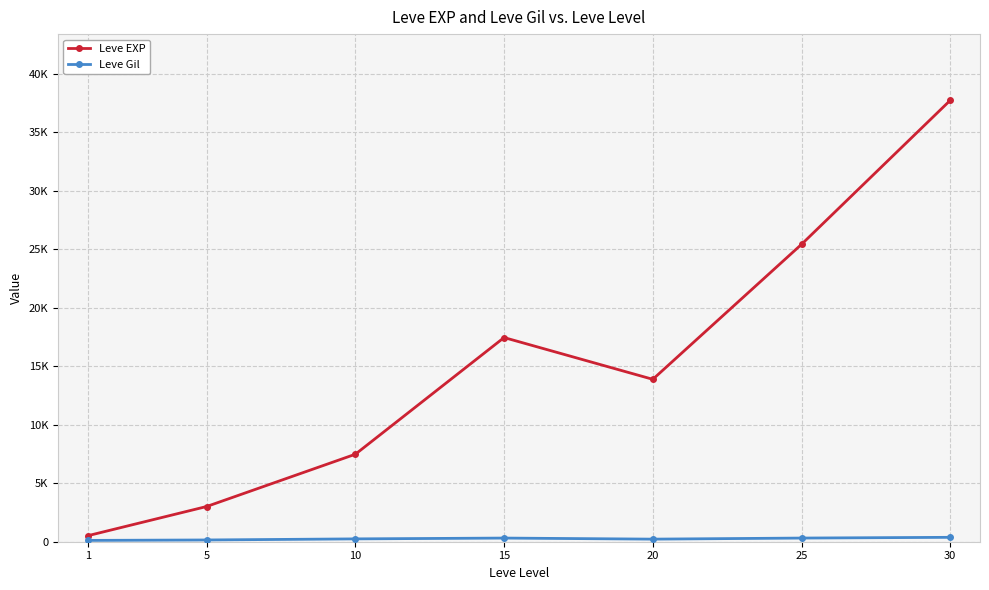

Which has a higher value, 25 or 15?

25